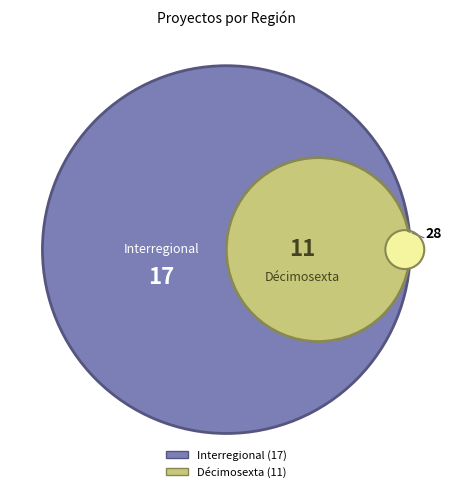

Do Décimosexta and Interregional together represent more than half of the pie?

Yes